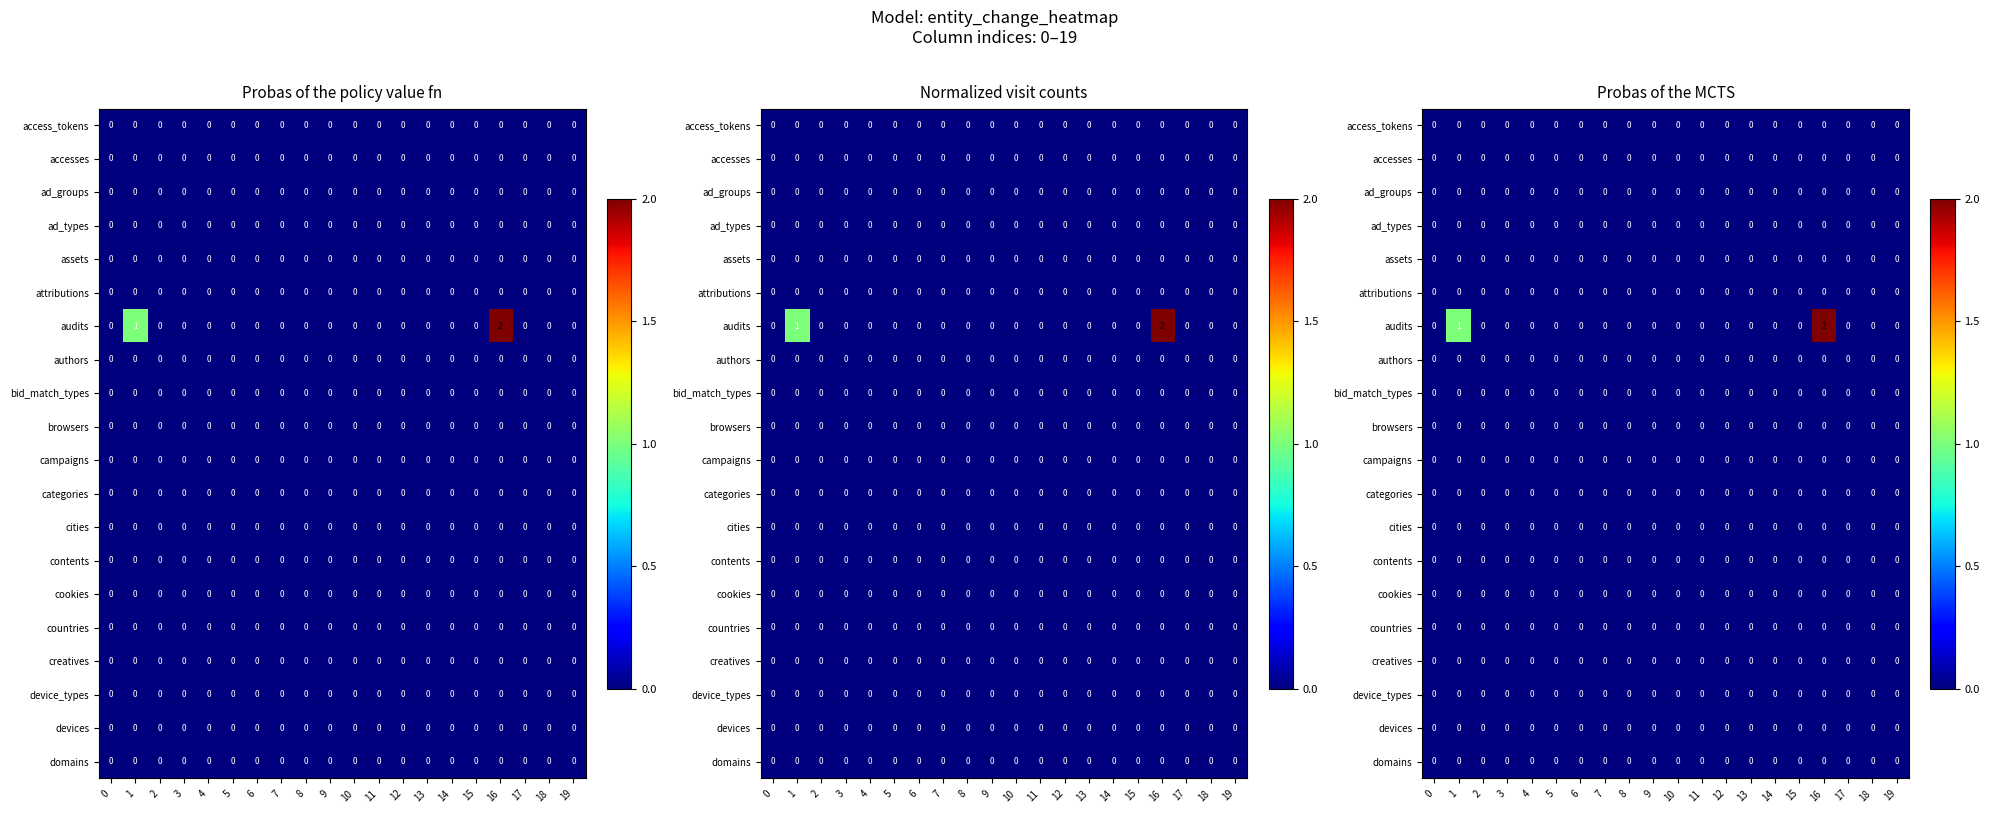

Which series has the widest spread of values?

audits